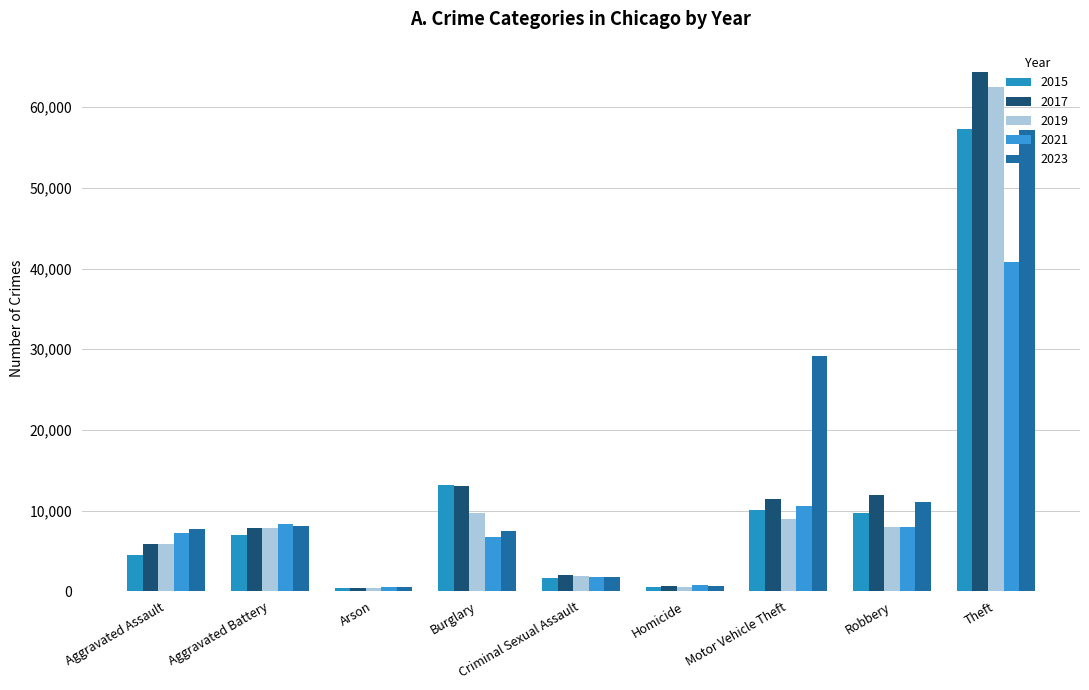

Which series has the largest total across all categories?

2023